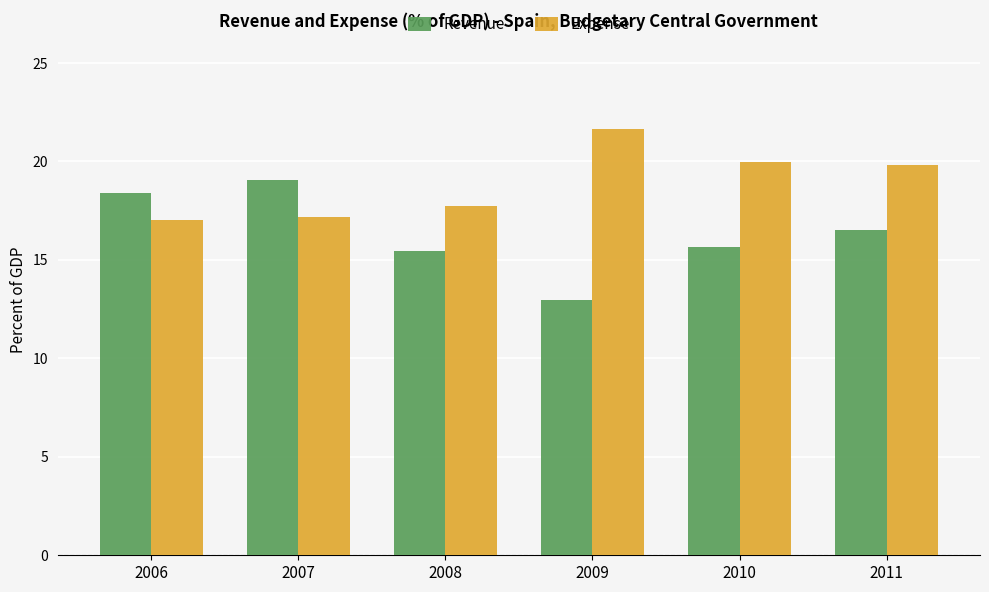

Rank the series by their maximum value, from highest to lowest.

Expense, Revenue